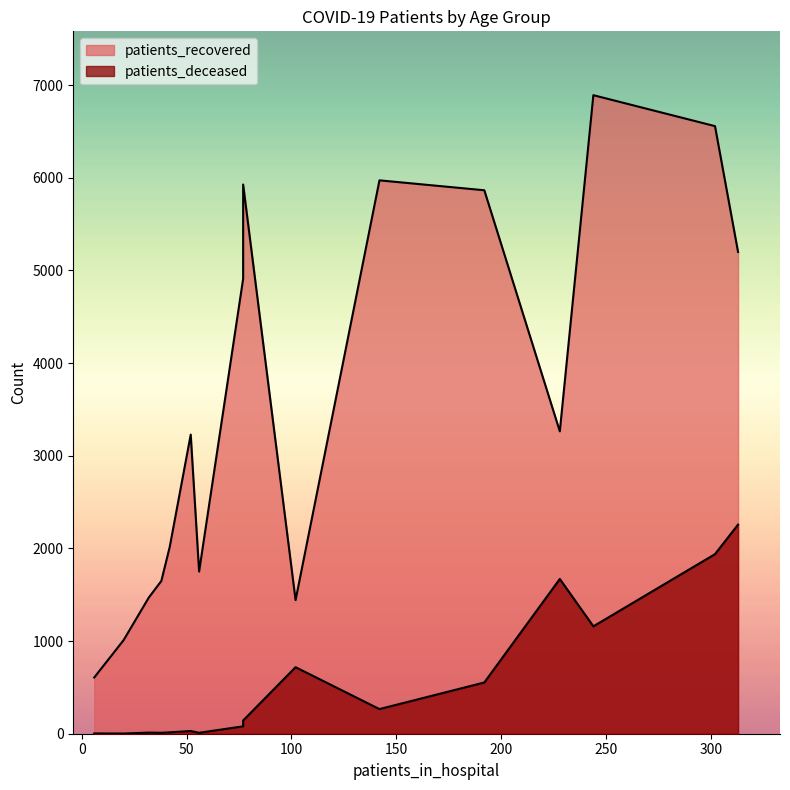

What are all the series names shown in the legend?

patients_recovered, patients_deceased